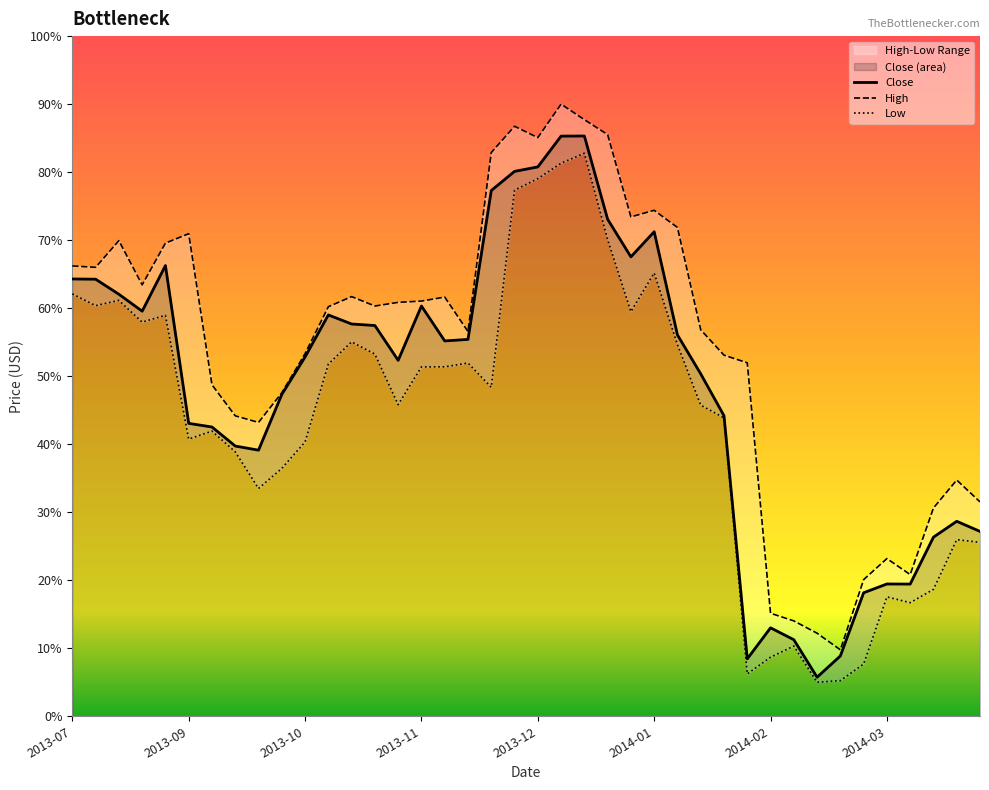

How many values in the High series are below 60?

19